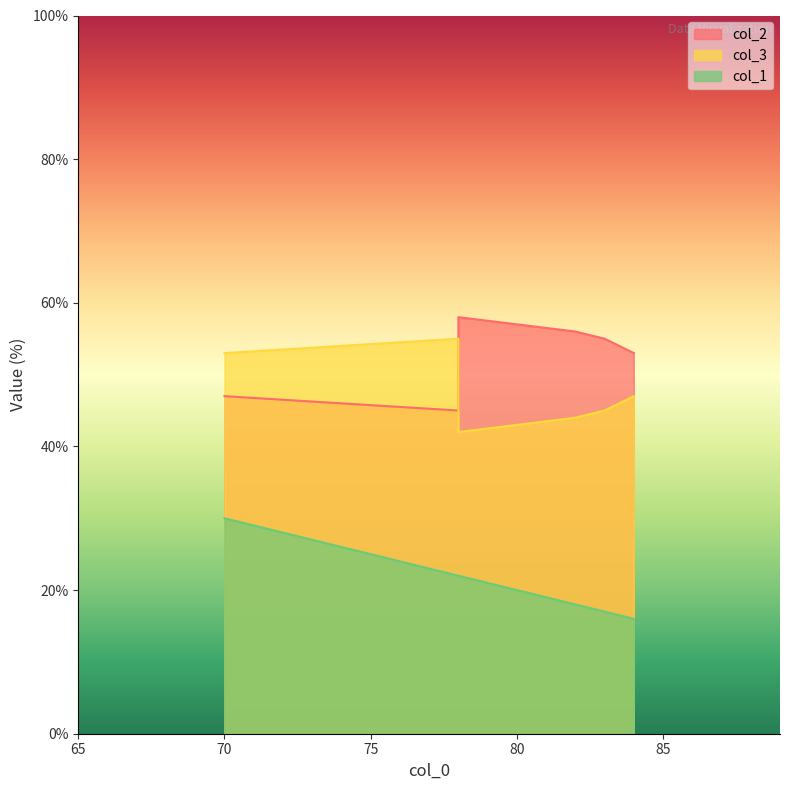

At how many categories does at least one series exceed 36?

6